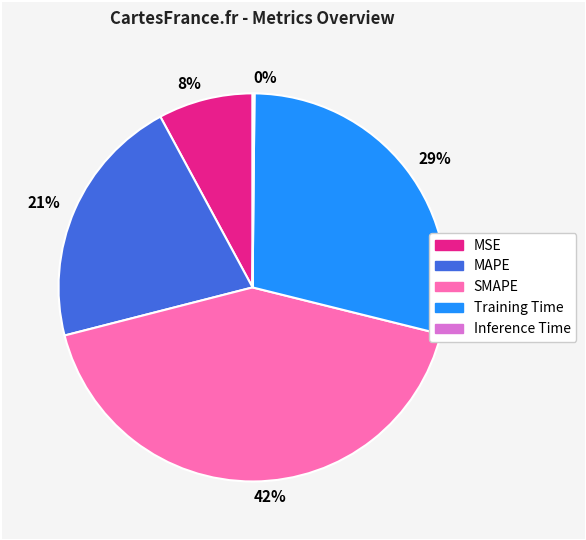

To the nearest percent, what portion does 21% represent?

21%